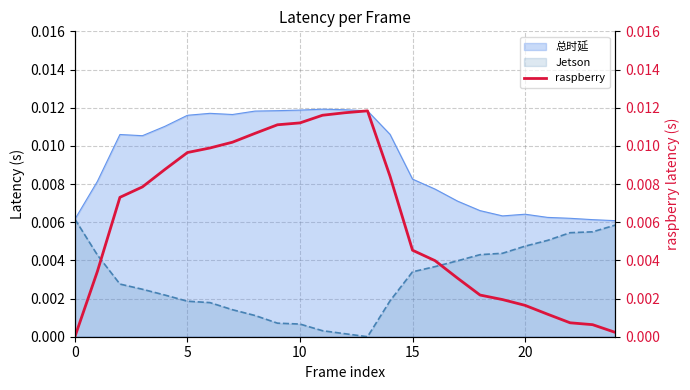

The chart shows a value of 0.0 at 13. True or false?

False